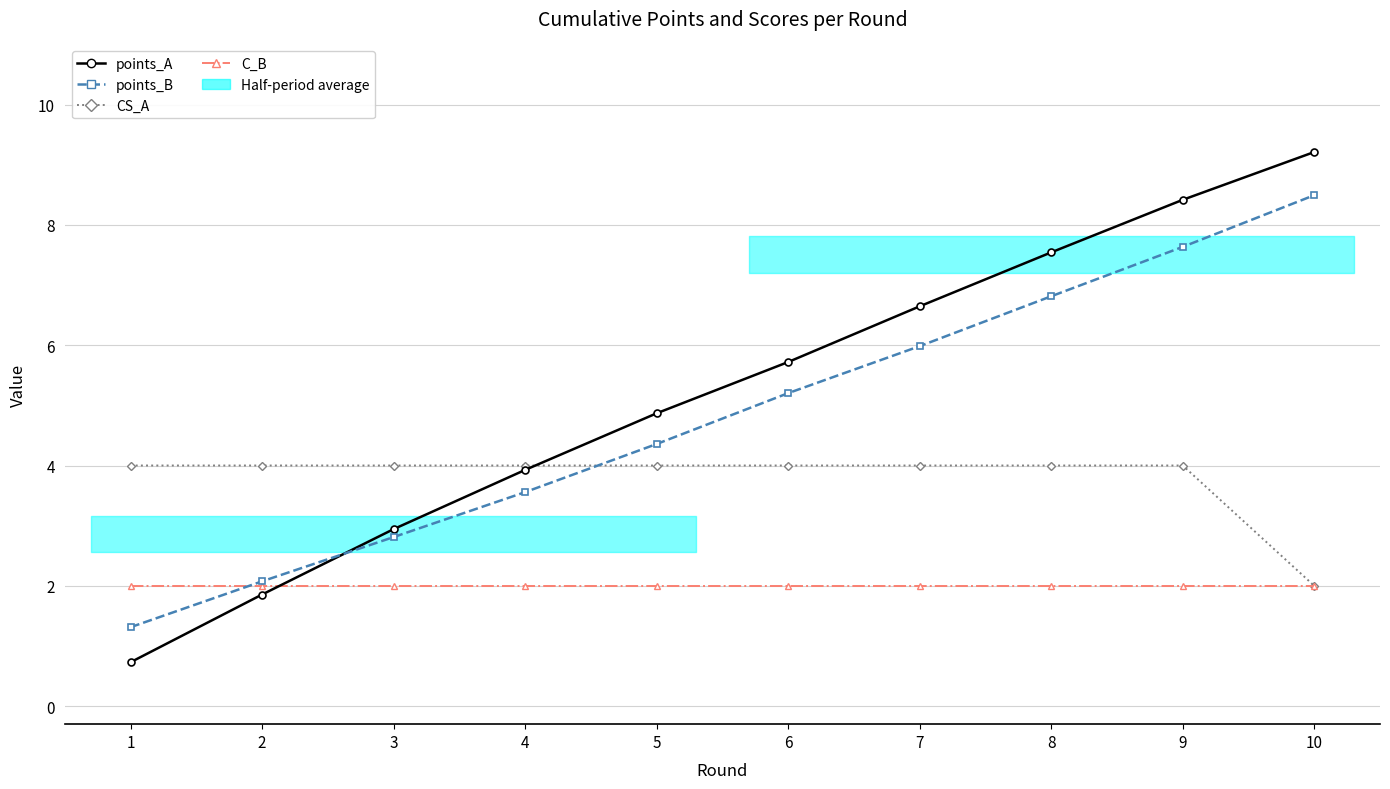

Count the CS_A values in the range 4 to 5.

9